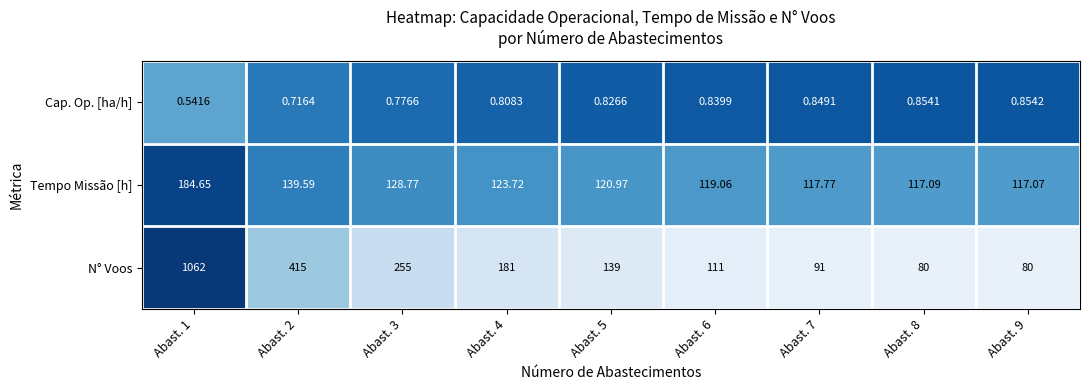

Rank the series at Abast. 4 from lowest to highest value.

Cap. Op. [ha/h], Tempo Missão [h], N° Voos